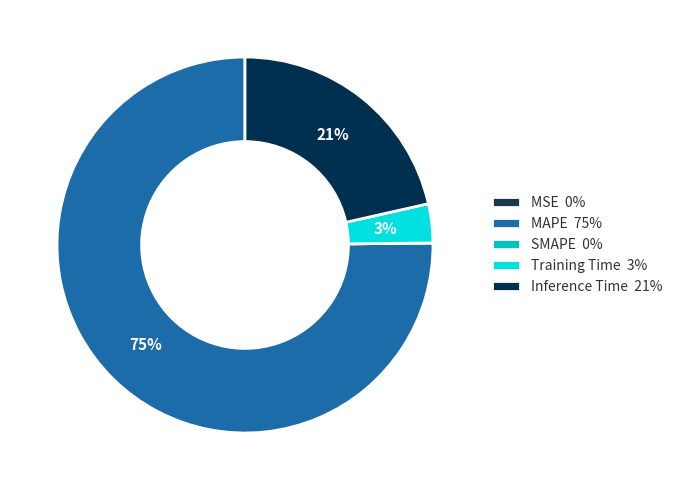

To the nearest percent, what is the difference between the SMAPE and Training Time slice percentages?

3%